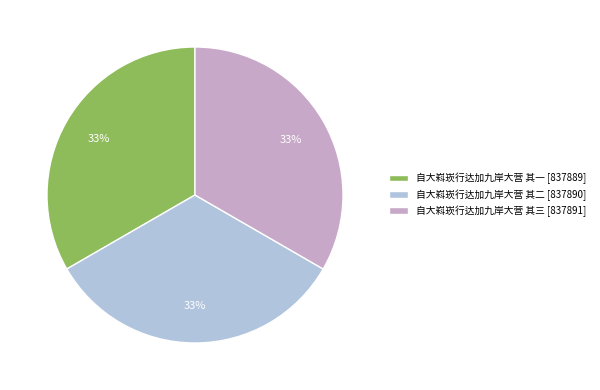

True or false: 自大嵙崁行达加九岸大营 其一 accounts for 47% of the total.

False